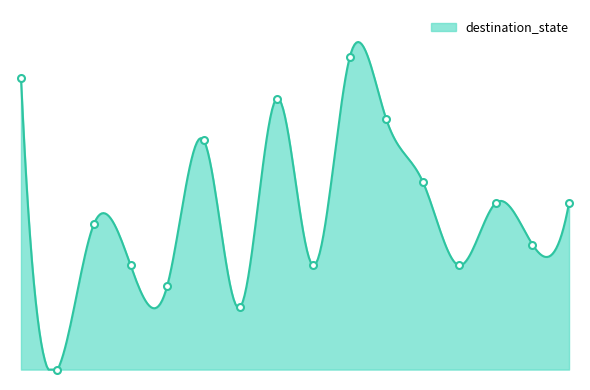

Reading left to right, list all the values displayed in this chart.

14	0	7	5	4	11	3	13	5	15	12	9	5	8	6	8